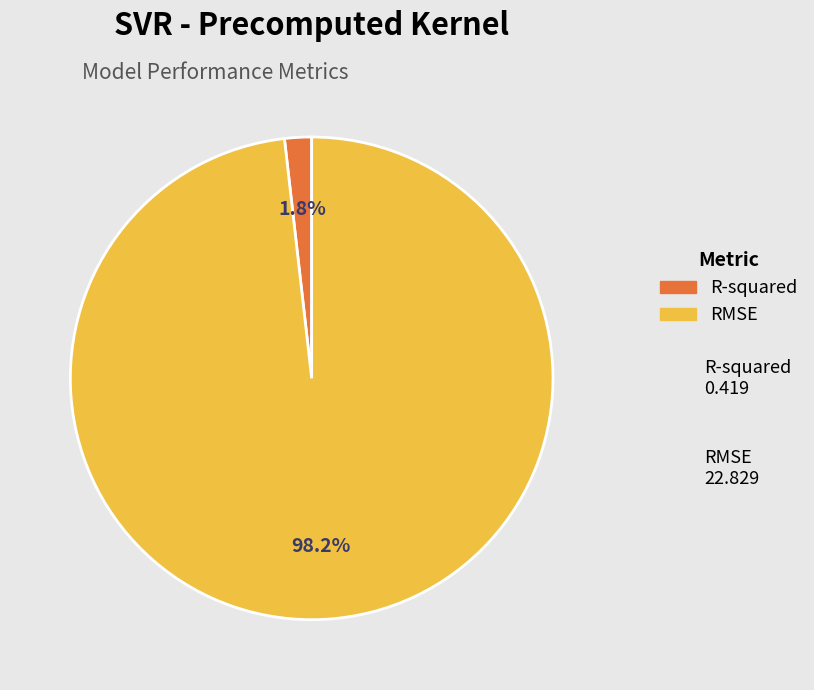

Which slice represents more than half of the pie?

RMSE